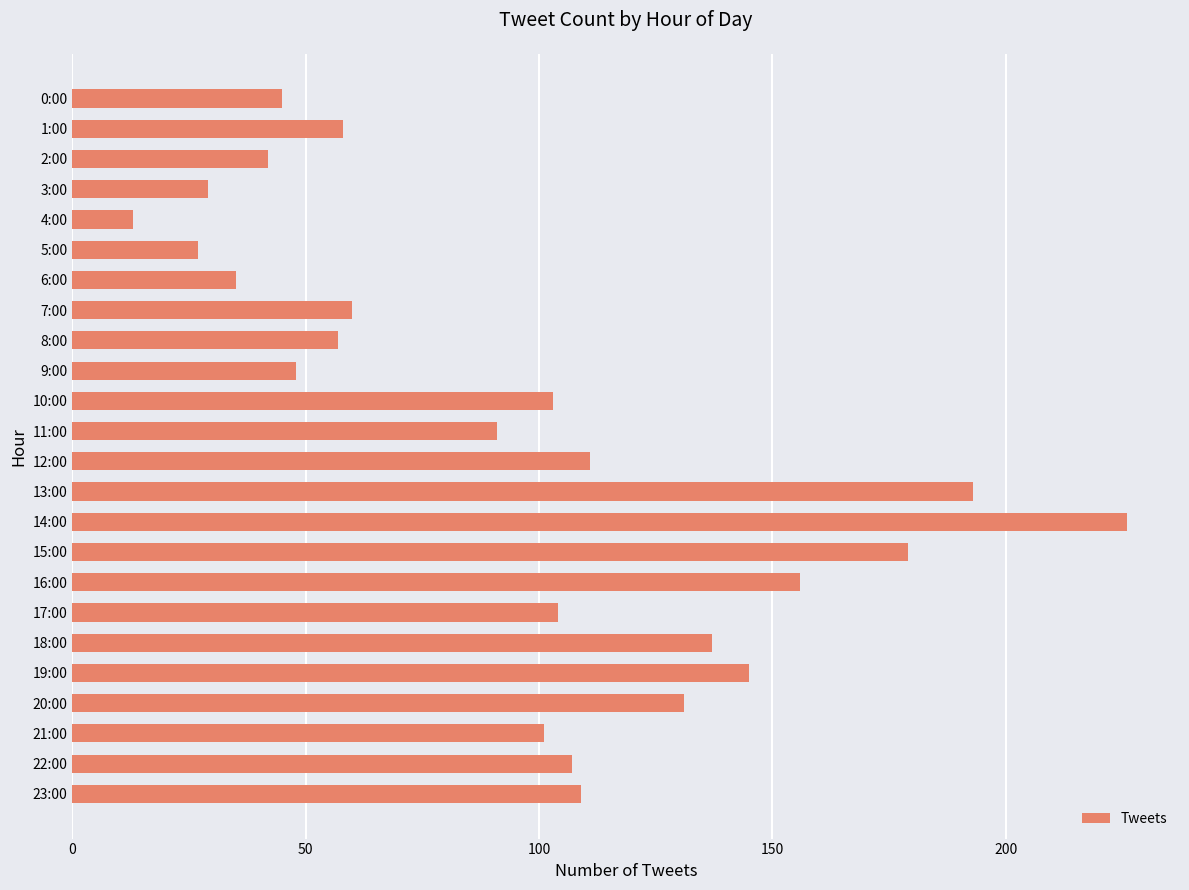

Does the chart contain stacked bars?

No